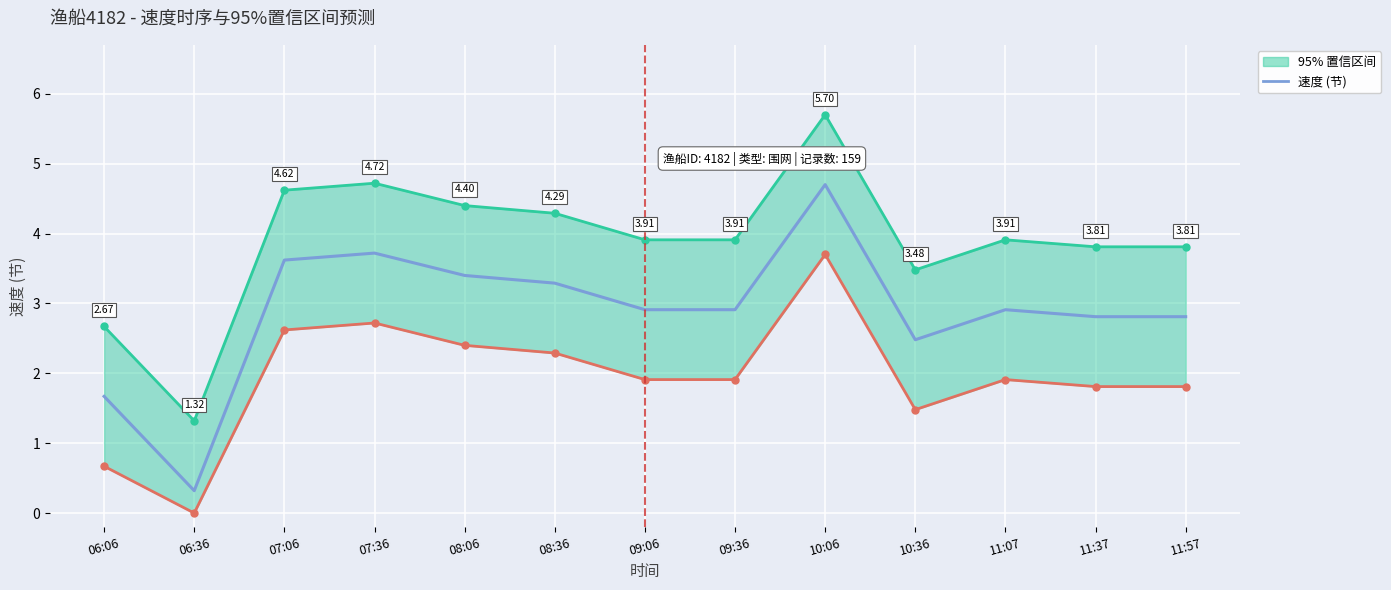

Which label corresponds to the largest value in the chart?

10:06